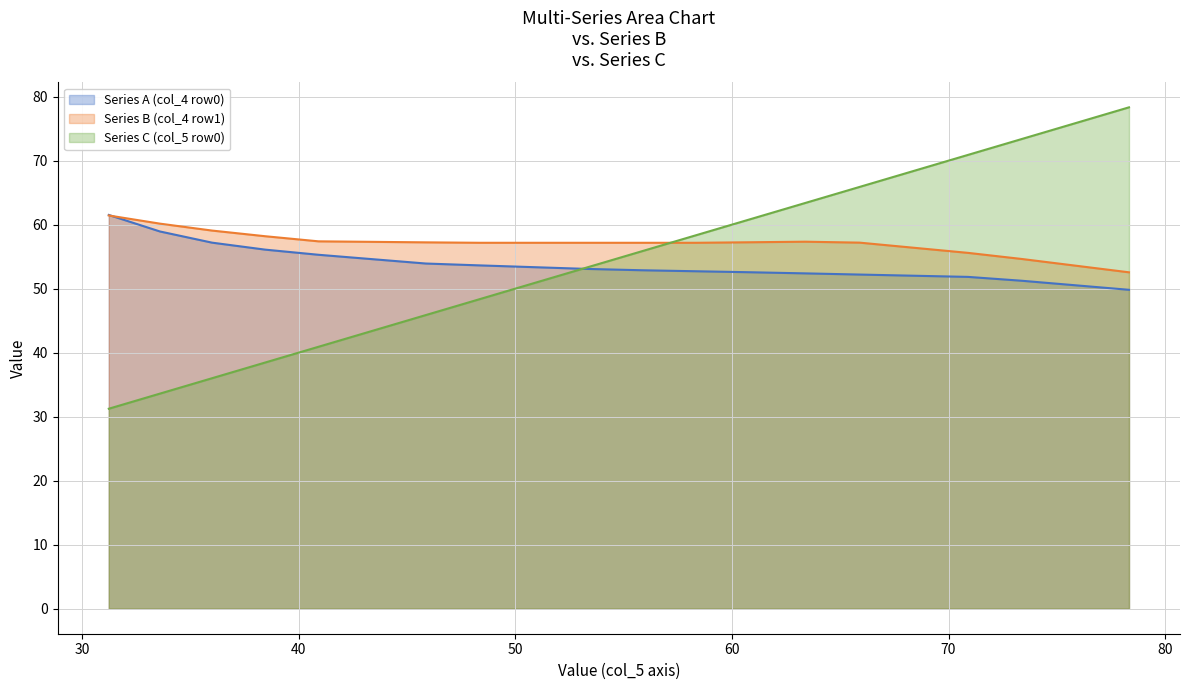

What is the greatest value displayed?

78.3